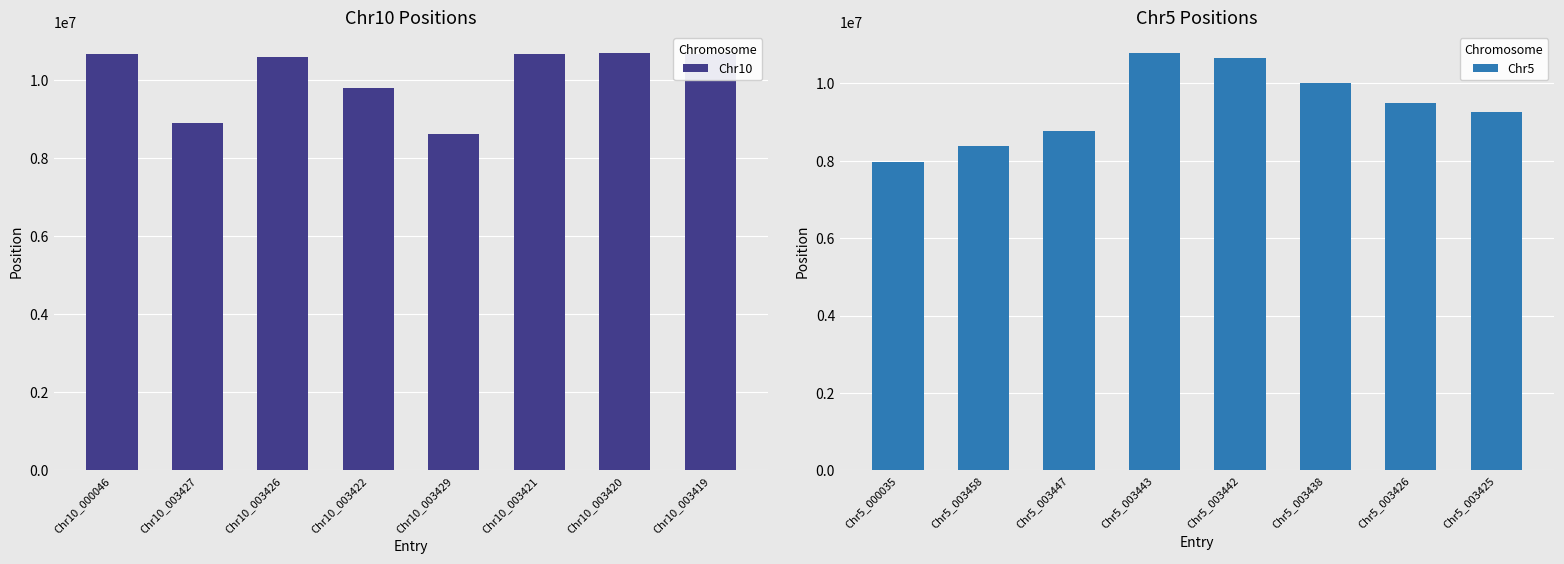

What is the maximum value for Chr5?

10784872